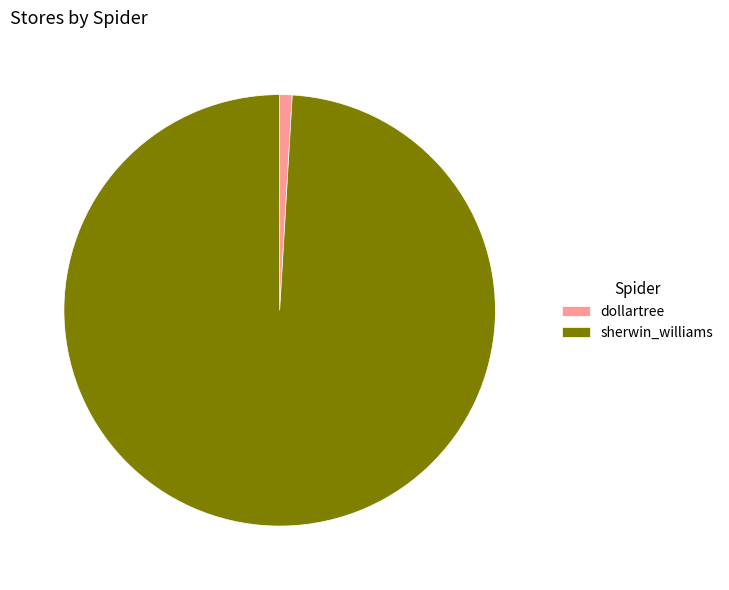

True or false: dollartree accounts for 1% of the total.

True